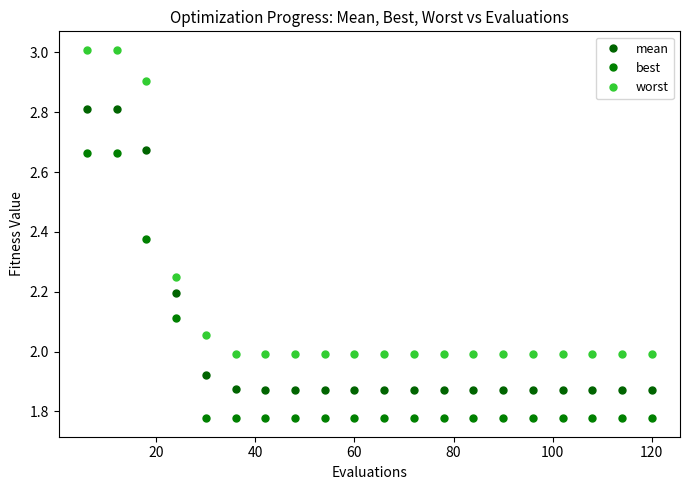

What are all the series names shown in the legend?

mean, best, worst